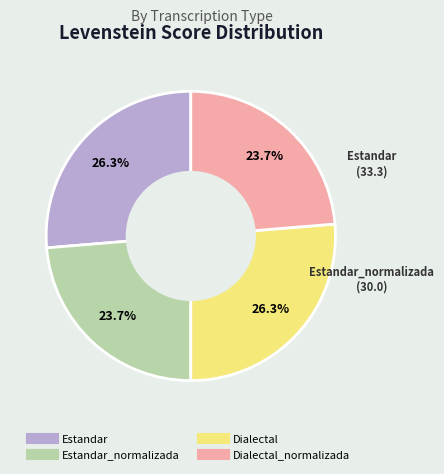

Does any single category account for the majority?

No